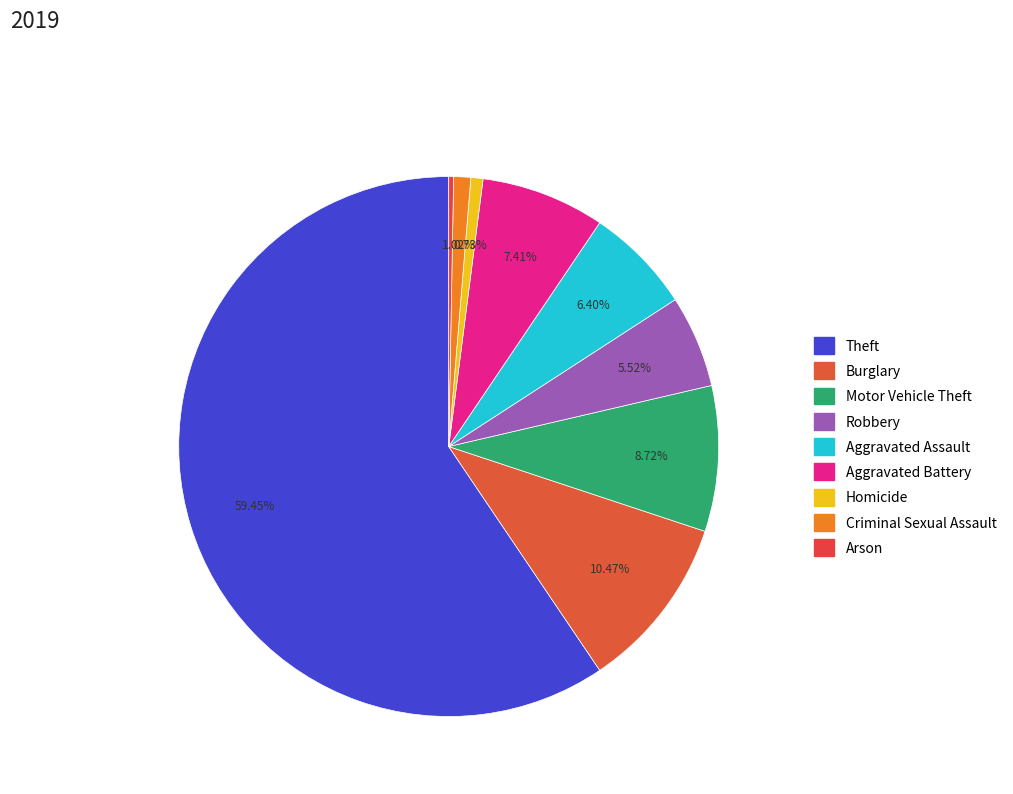

Is there a majority slice in this chart?

Yes